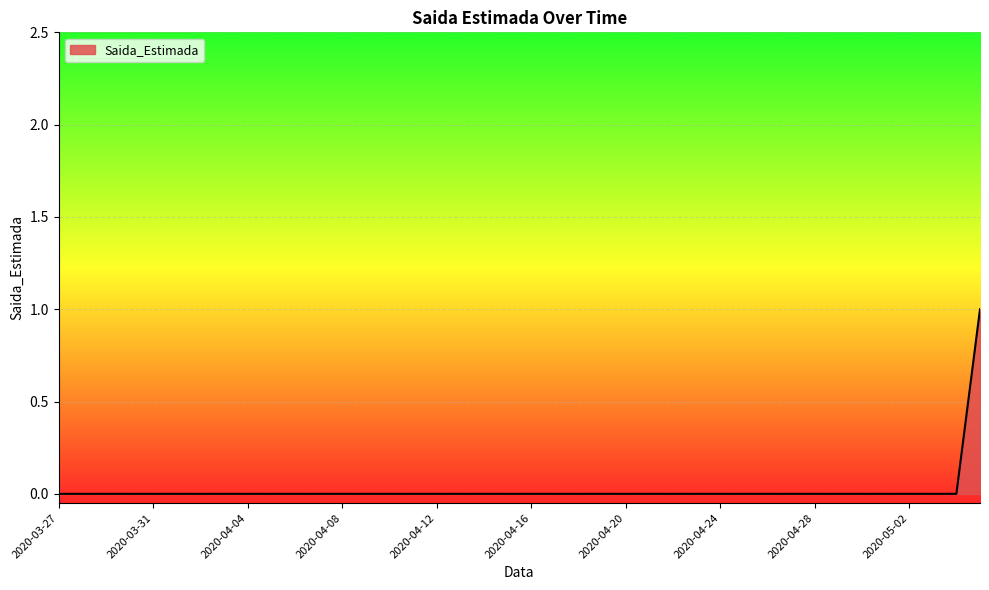

Reading left to right, transcribe all the data shown in this chart.

0	0	0	0	0	0	0	0	0	0	0	0	0	0	0	0	0	0	0	0	0	0	0	0	0	0	0	0	0	0	0	0	0	0	0	0	0	0	0	1